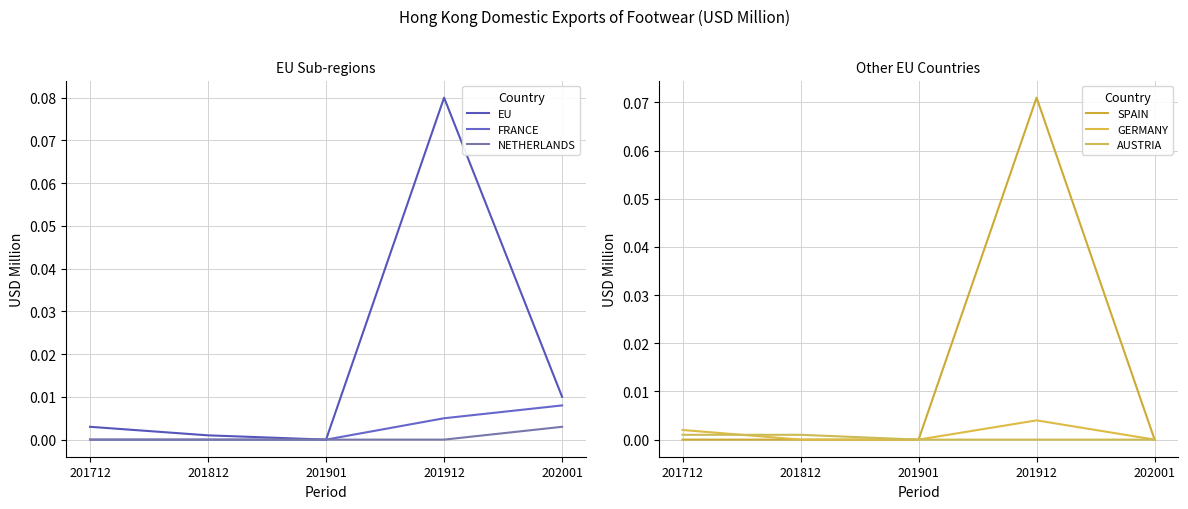

At which category is the sum across all series the highest?

201912